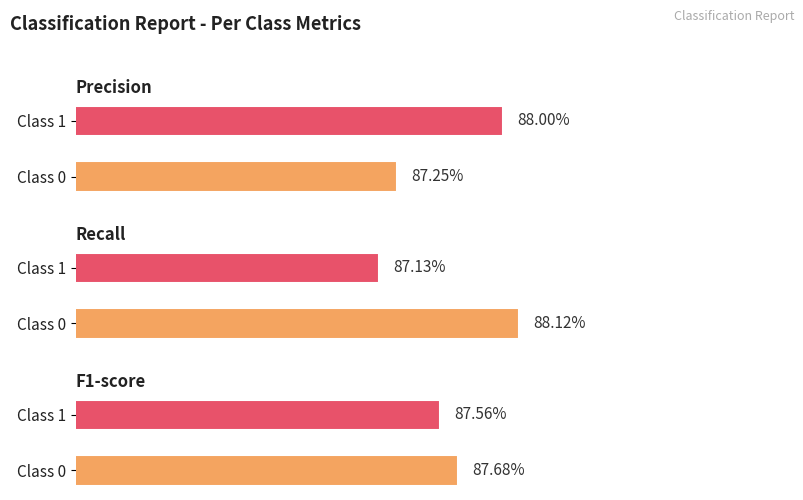

Which series changed the most between 0 and 1?

recall